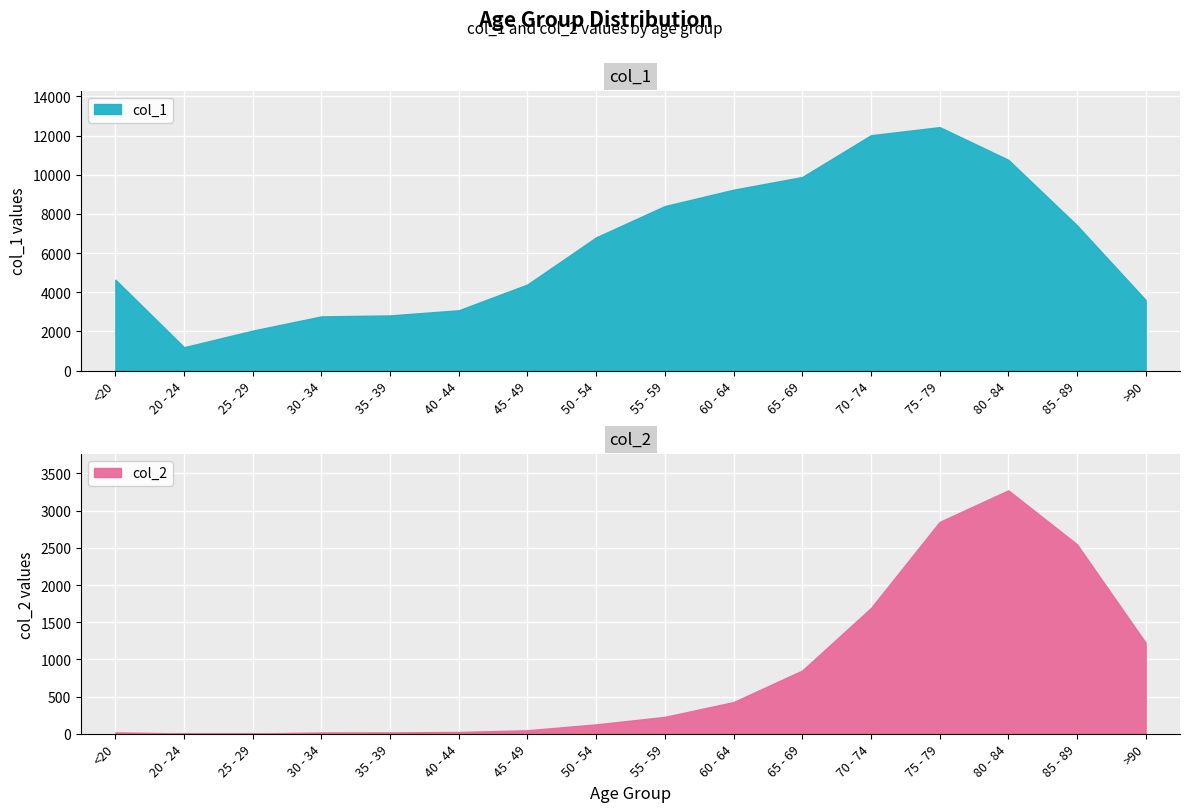

At which category does col_2 reach its first local valley?

25 - 29